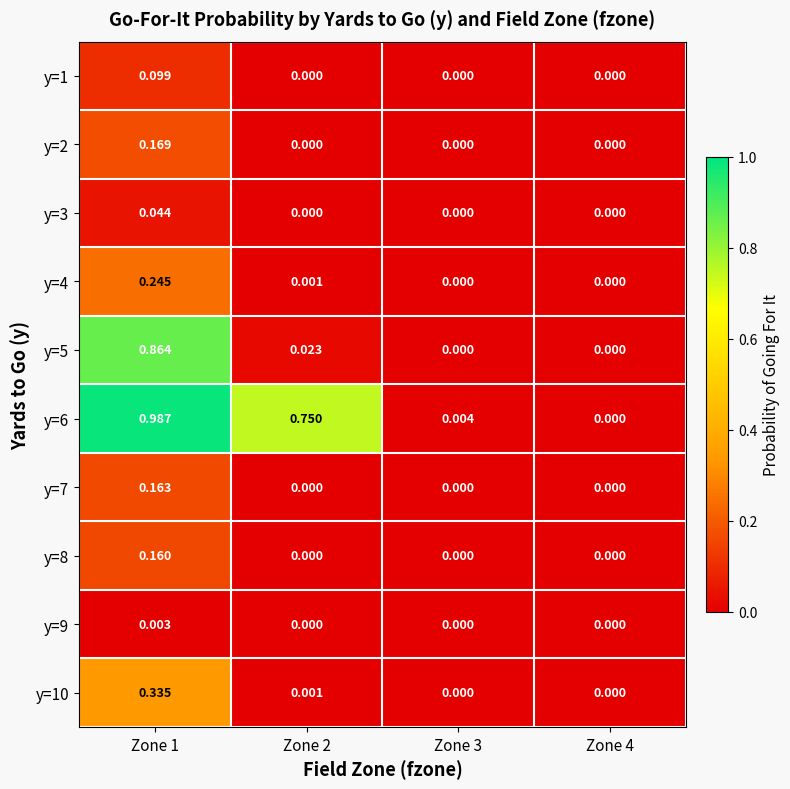

At which category does the chart reach its peak across all series?

Zone 1